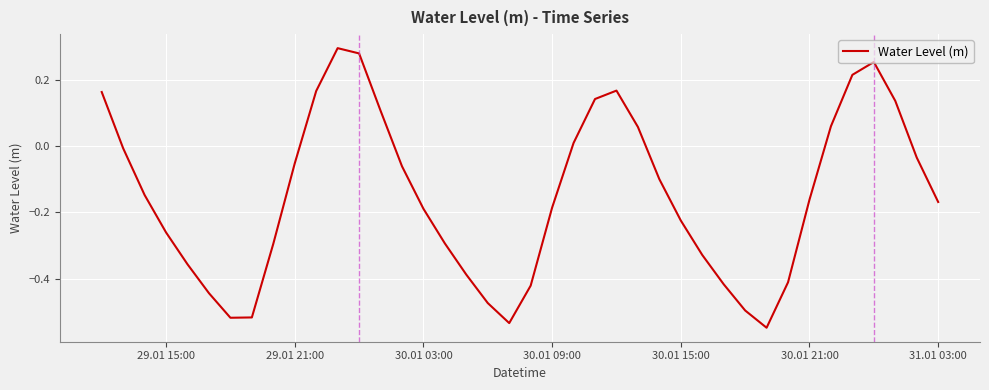

What is the difference between the maximum and minimum values?

0.8